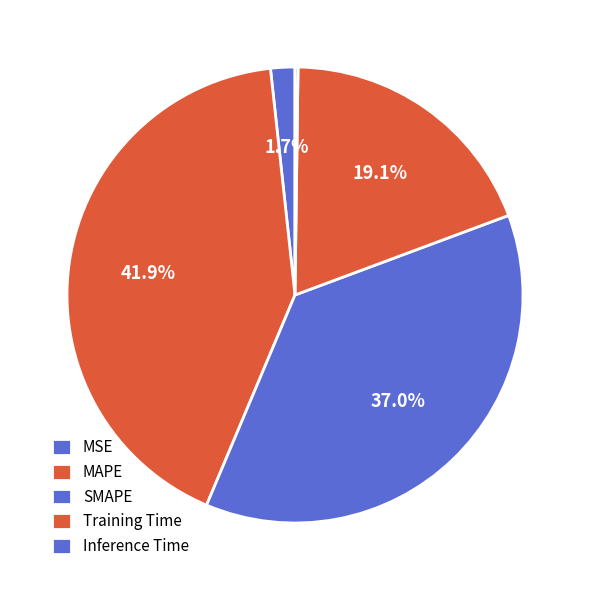

To the nearest percent, what portion does SMAPE represent?

37%